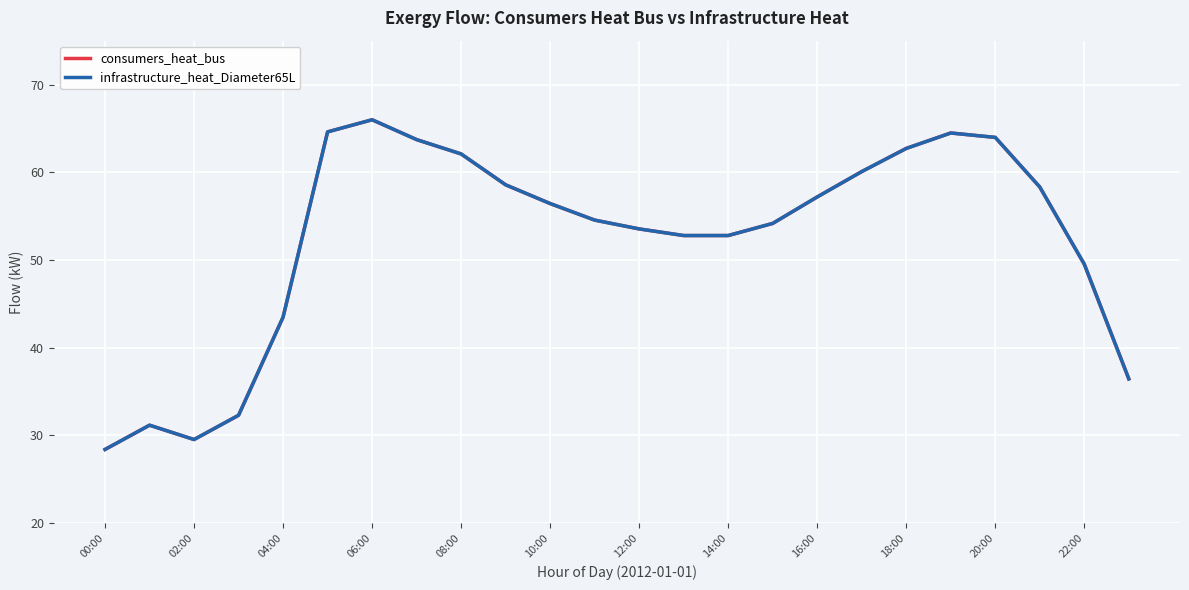

Does the chart display data point markers on the line(s)?

No